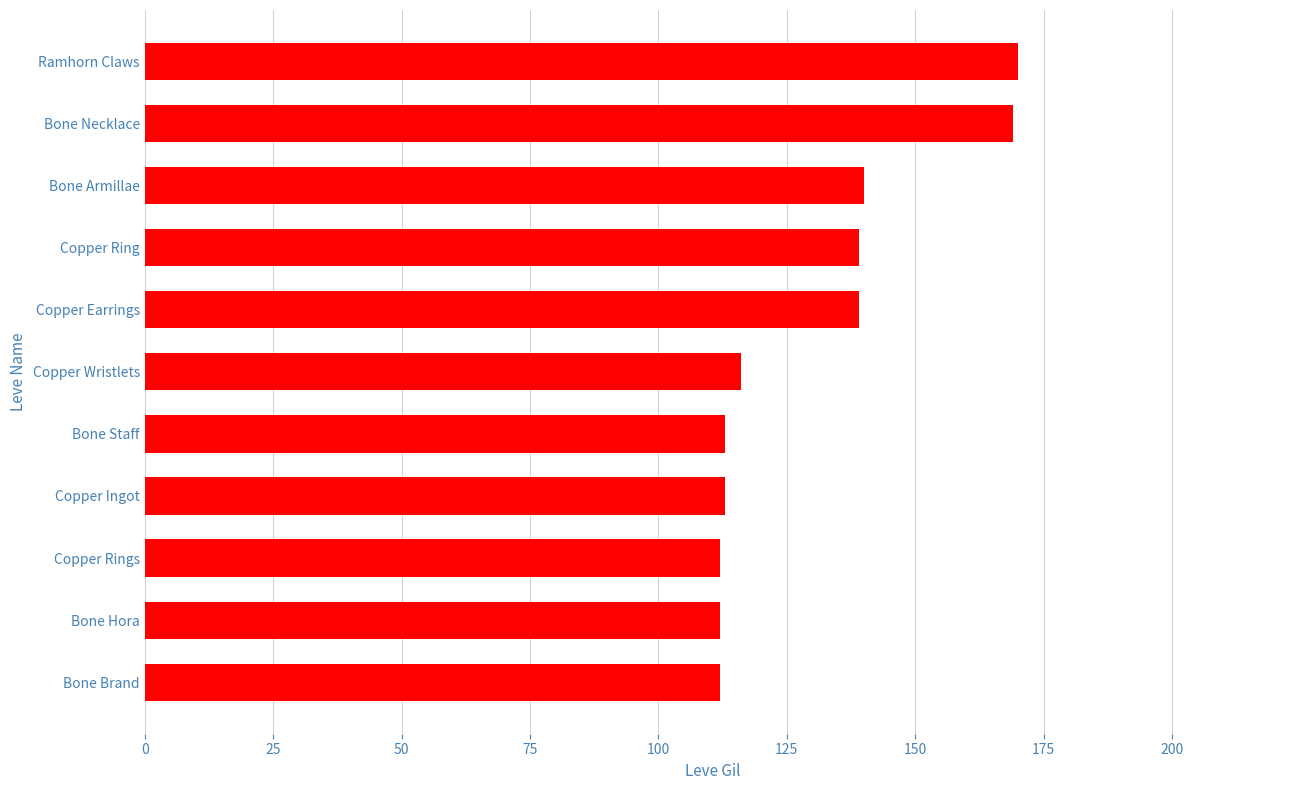

How many data points does each series have?

11